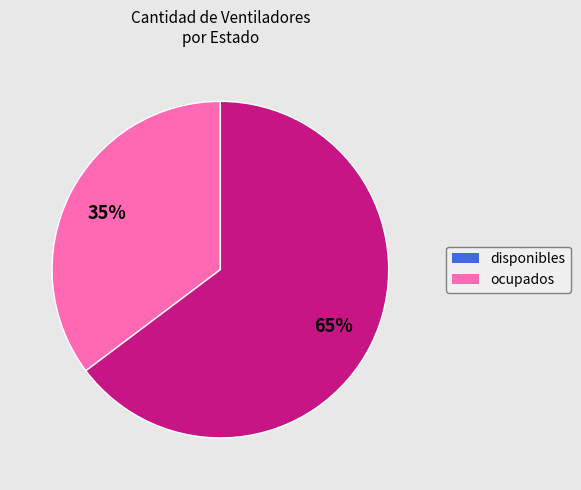

Do disponibles and ocupados together represent more than half of the pie?

Yes